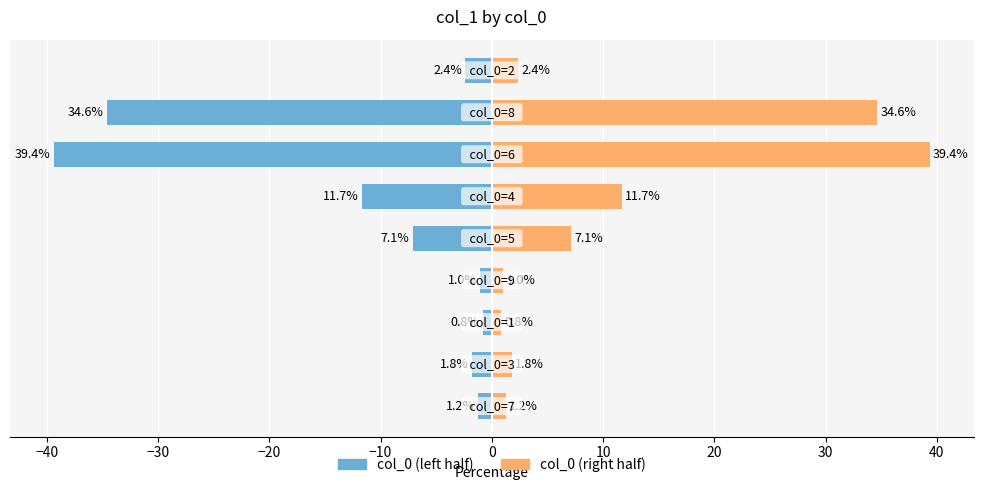

At how many categories does at least one series exceed -21?

9